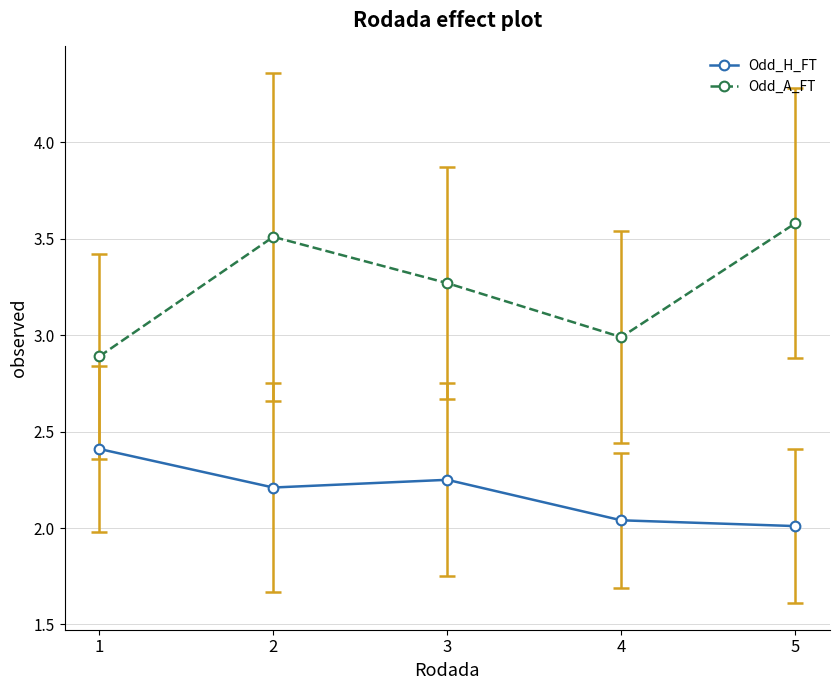

Which series has the largest range (max minus min)?

Odd_A_FT